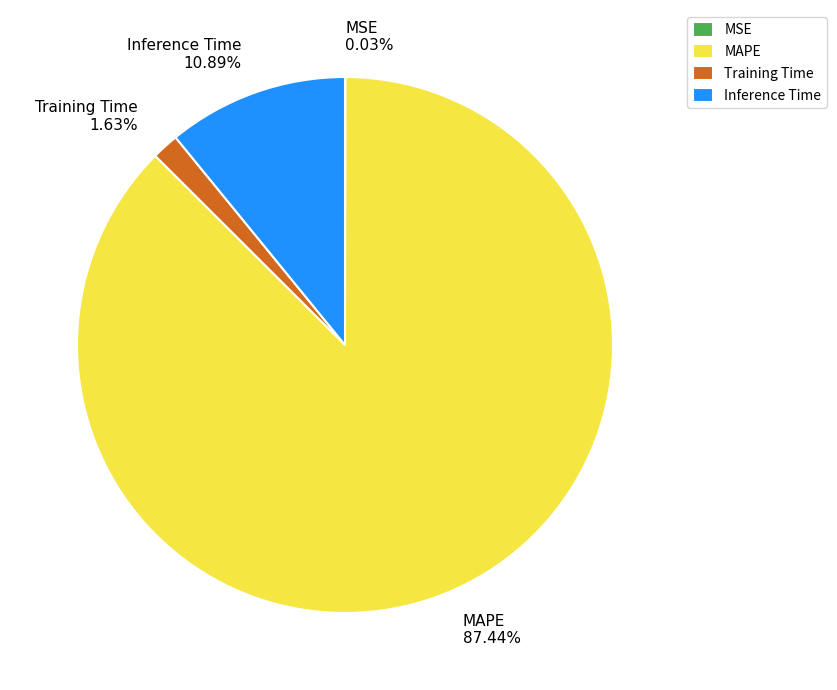

Is there any slice that represents more than half of the pie?

Yes